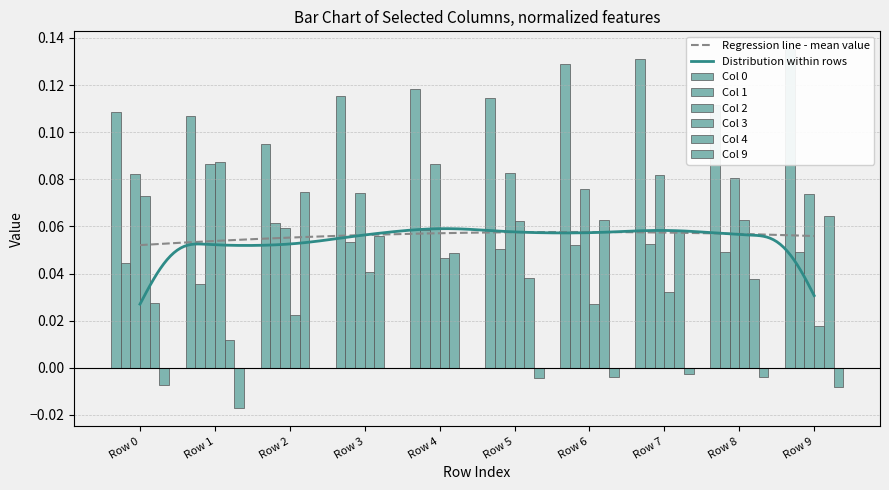

Count the number of data series in this chart.

6